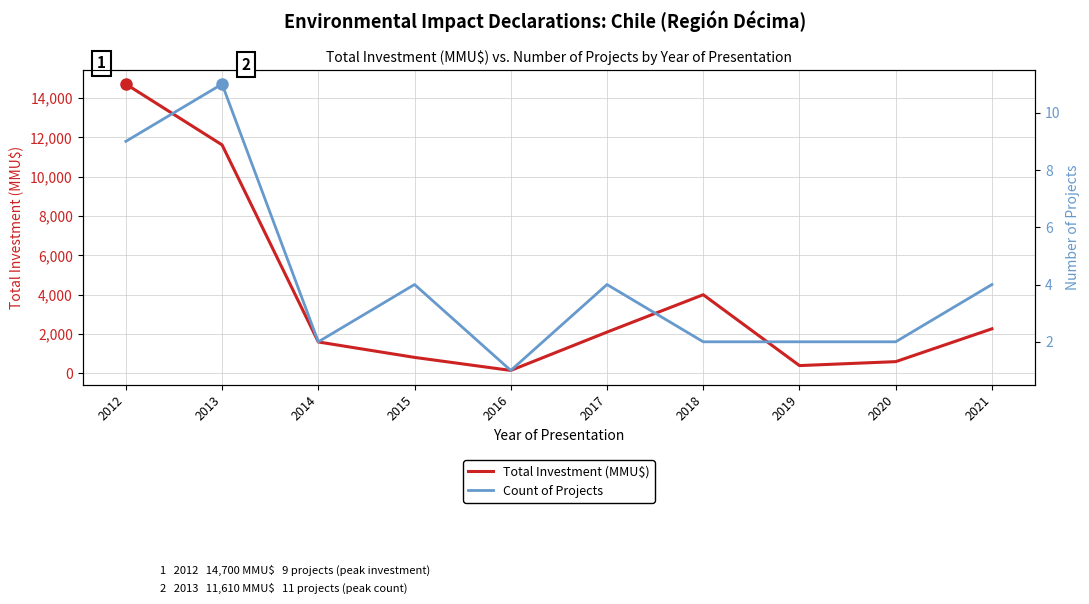

How many interior local peaks does the Count of Projects series have?

3